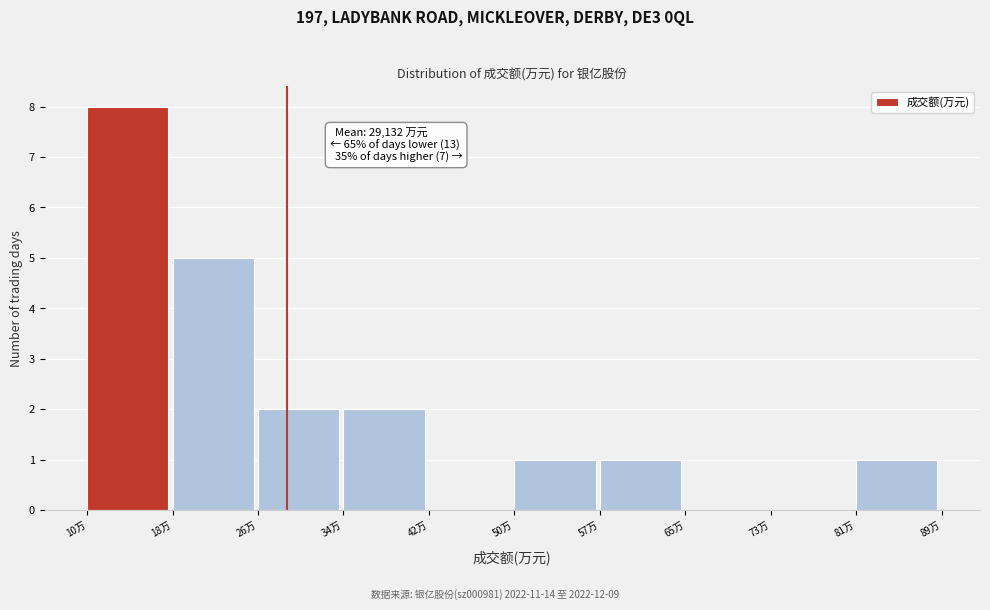

Reading right to left, list all the values displayed in this chart.

81万=1	73万=0	65万=0	57万=1	50万=1	42万=0	34万=2	26万=2	18万=5	10万=8